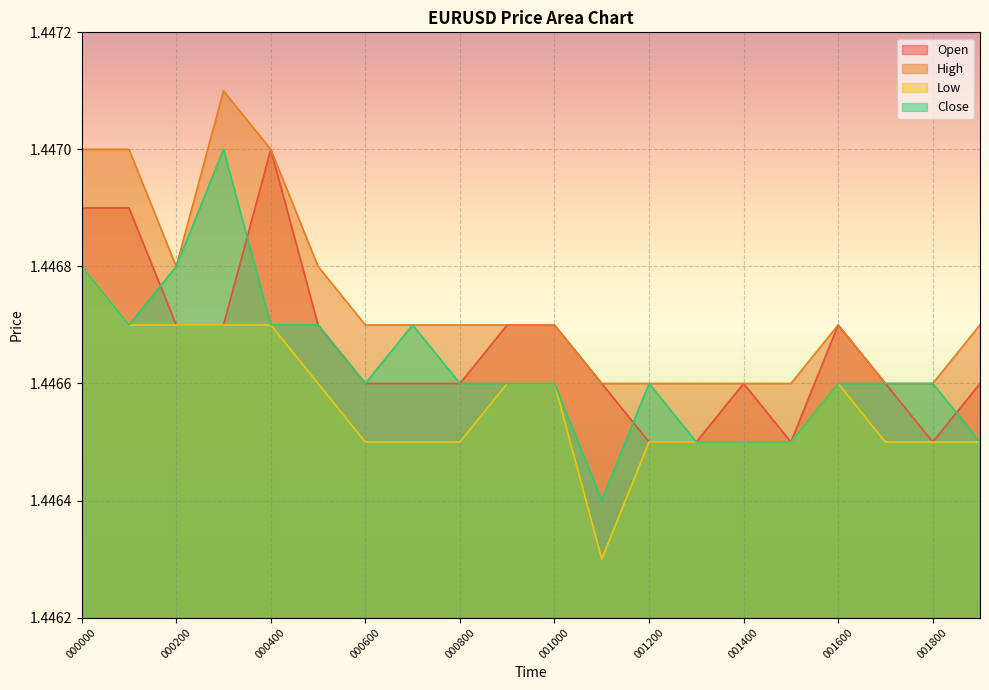

True or false: High and Open cross at least once.

False